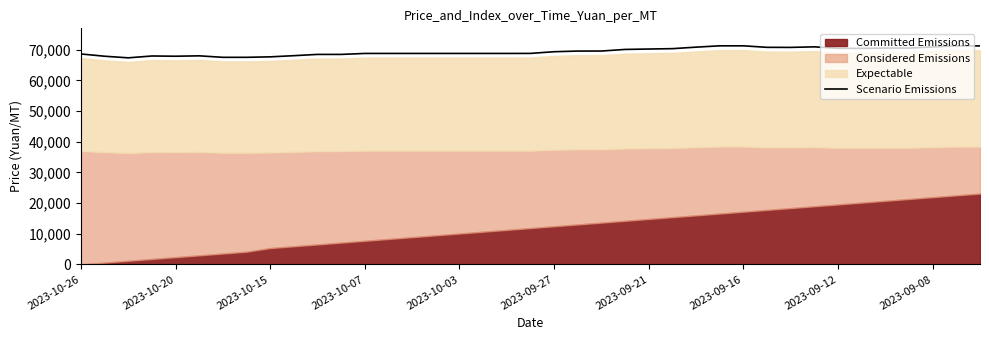

The chart shows a value of 32488.0 at 38. True or false?

False